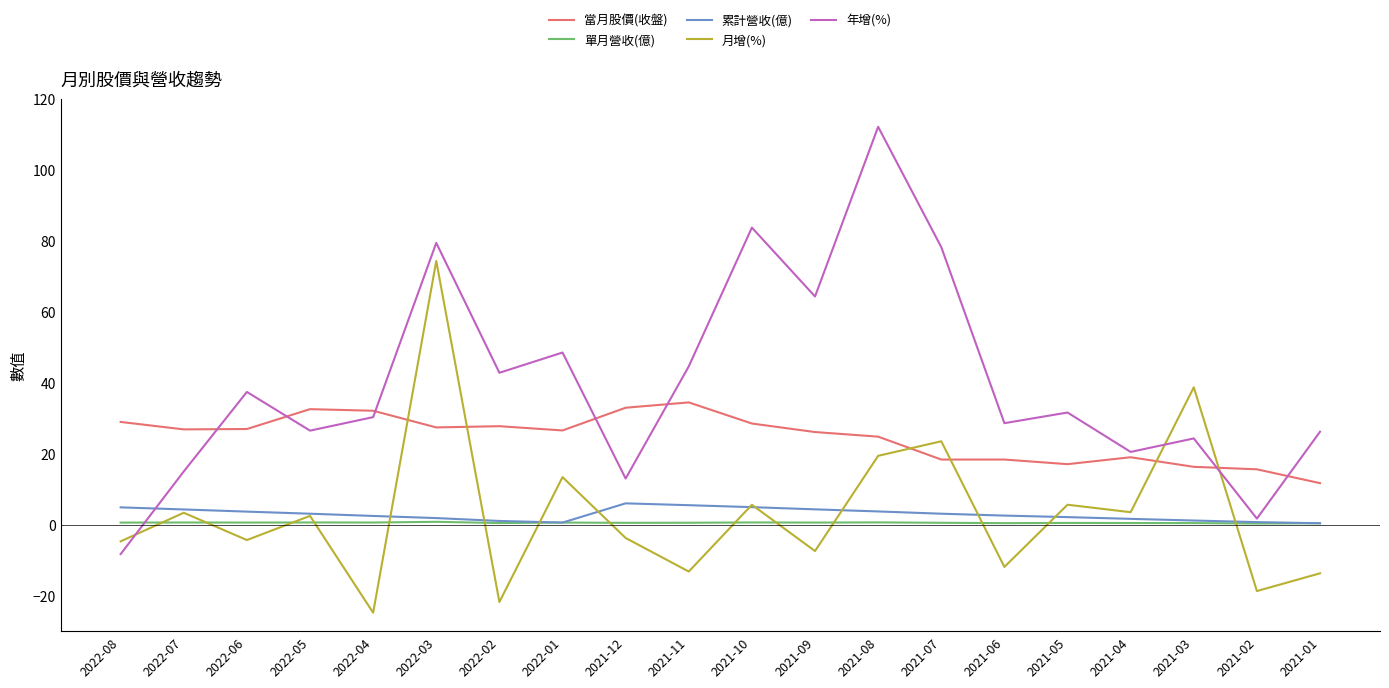

Between 2022-03 and 2021-06, which series saw the biggest shift?

月增(%)